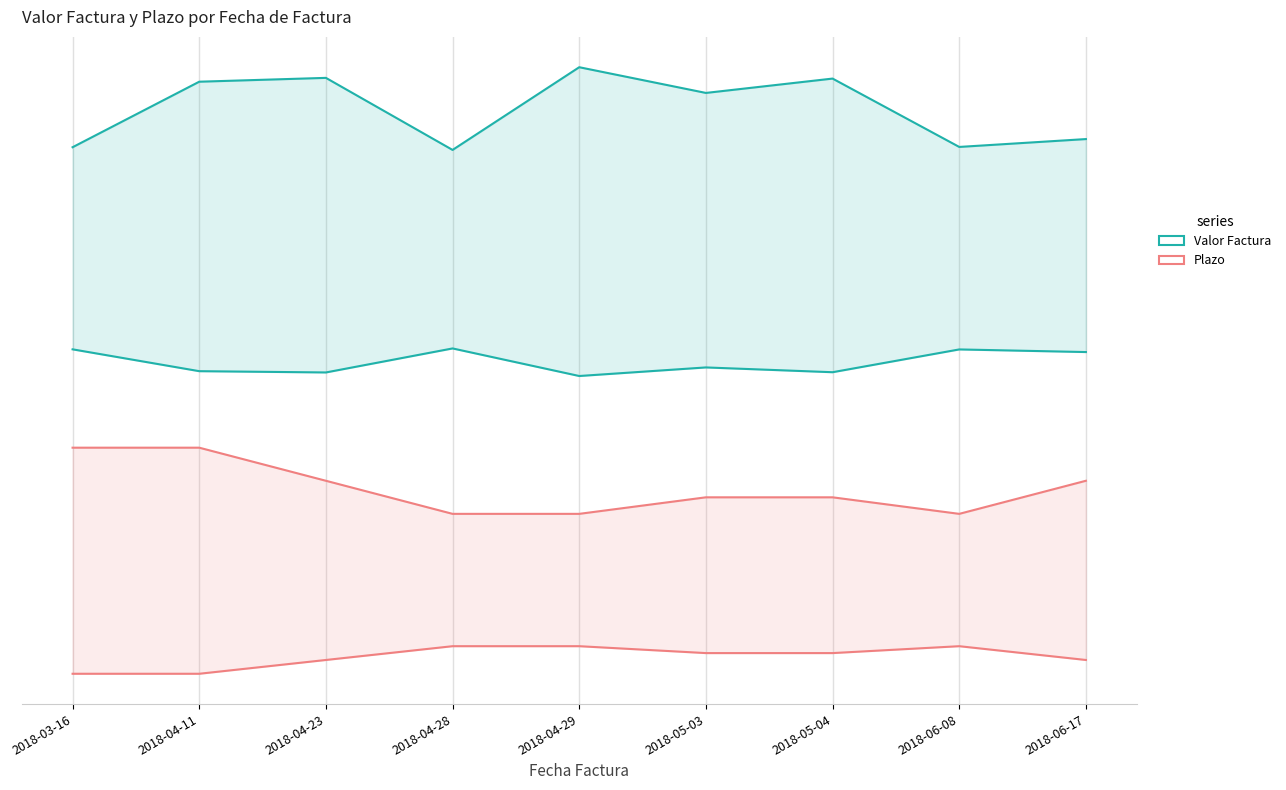

True or false: Valor Factura has more than 2 points higher than both neighbors.

True